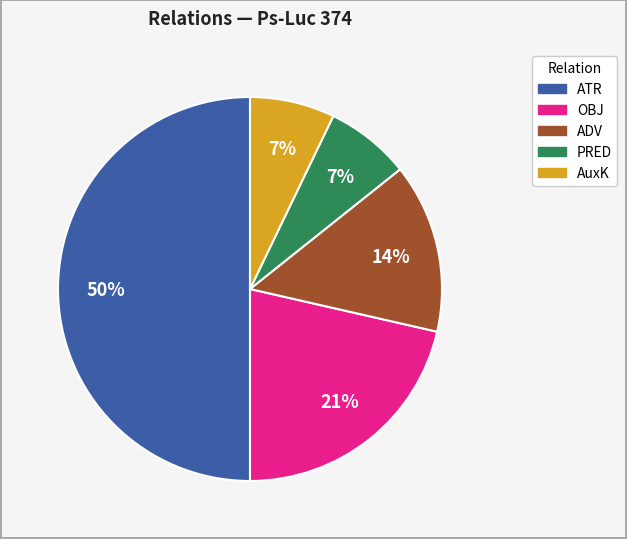

The ATR slice represents 19% of the pie. True or false?

False